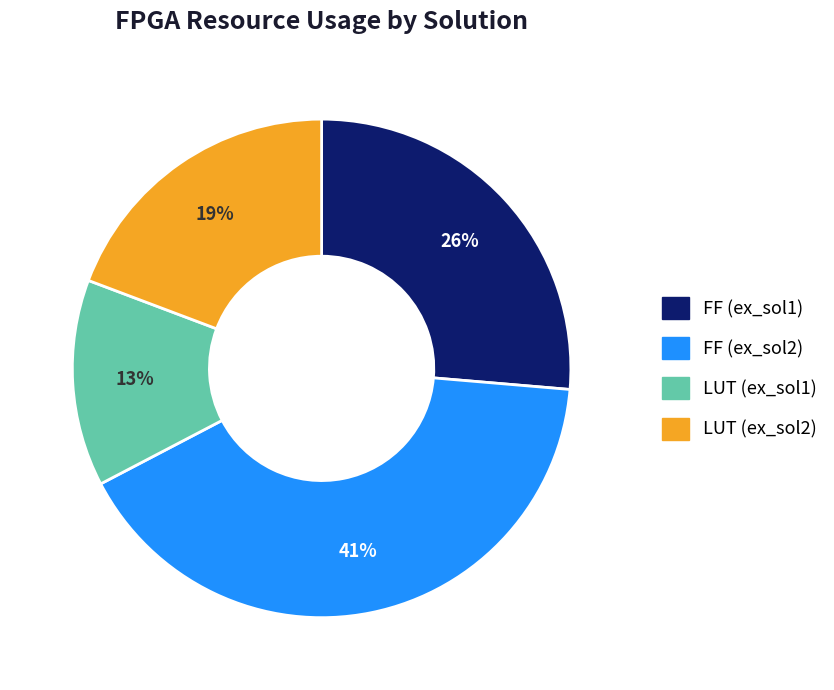

Combined, do LUT (ex_sol2) and LUT (ex_sol1) account for over 50%?

No